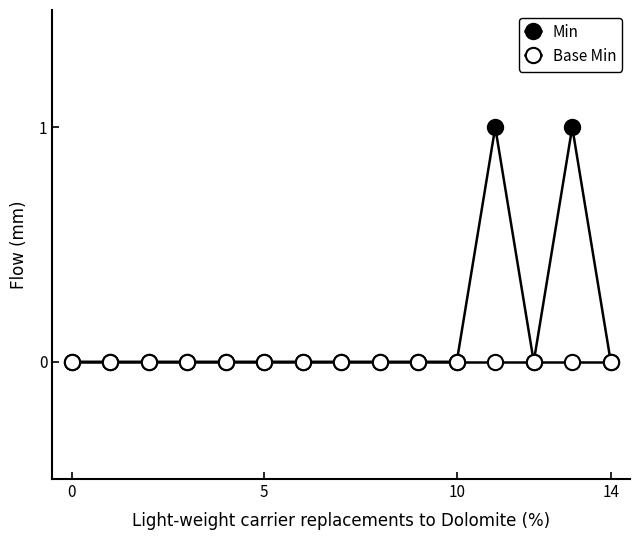

True or false: Min and Base Min intersect in this chart.

False